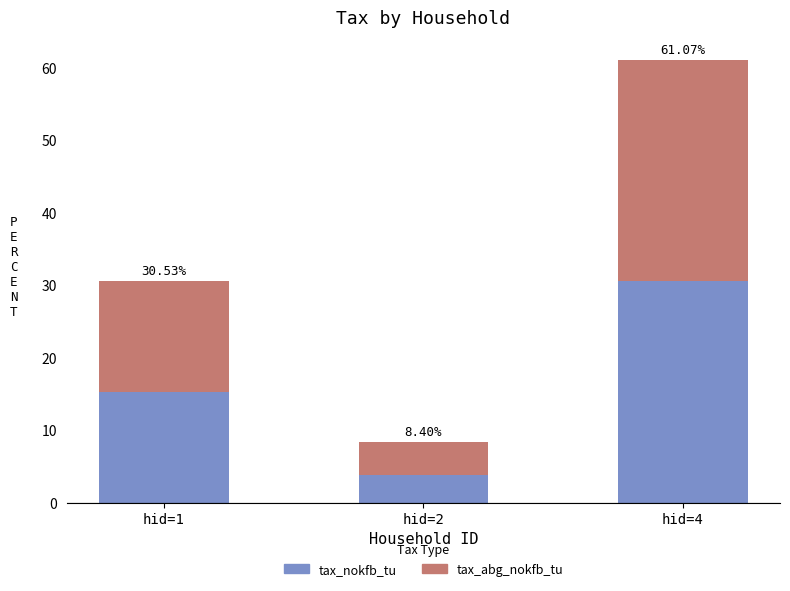

Which series changed the most between hid=1 and hid=4?

tax_nokfb_tu